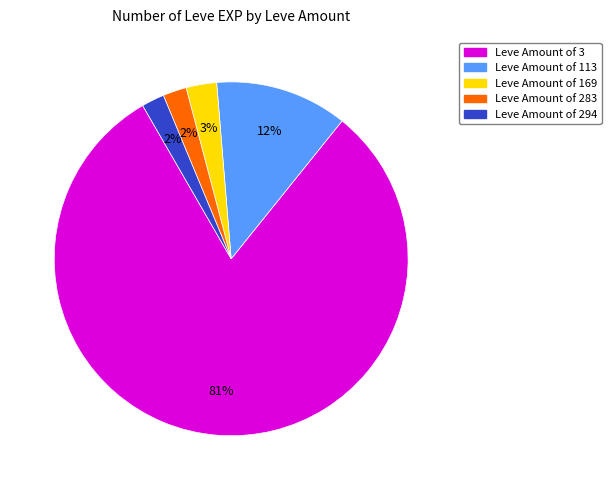

To the nearest percent, what is the difference between the largest and smallest slice percentages?

79%